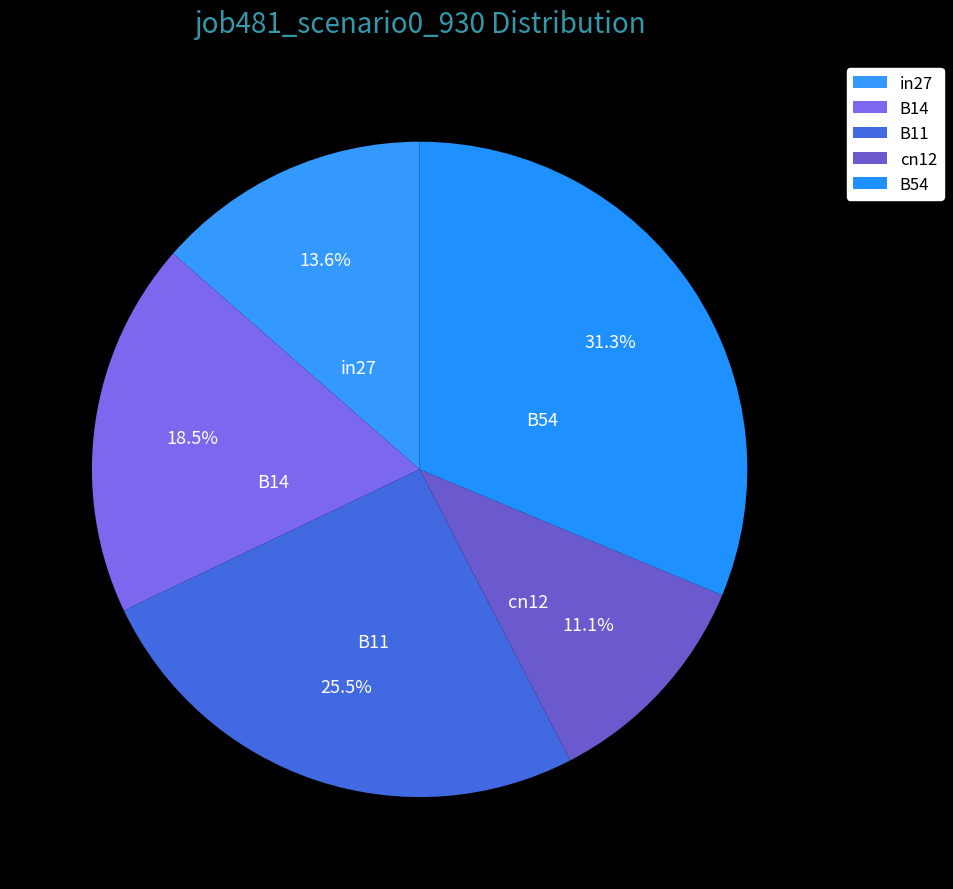

Does any single category account for the majority?

No